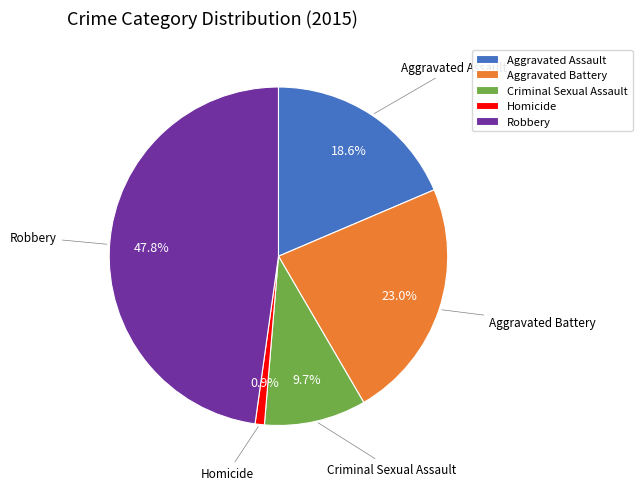

How many segments does this pie chart have?

5